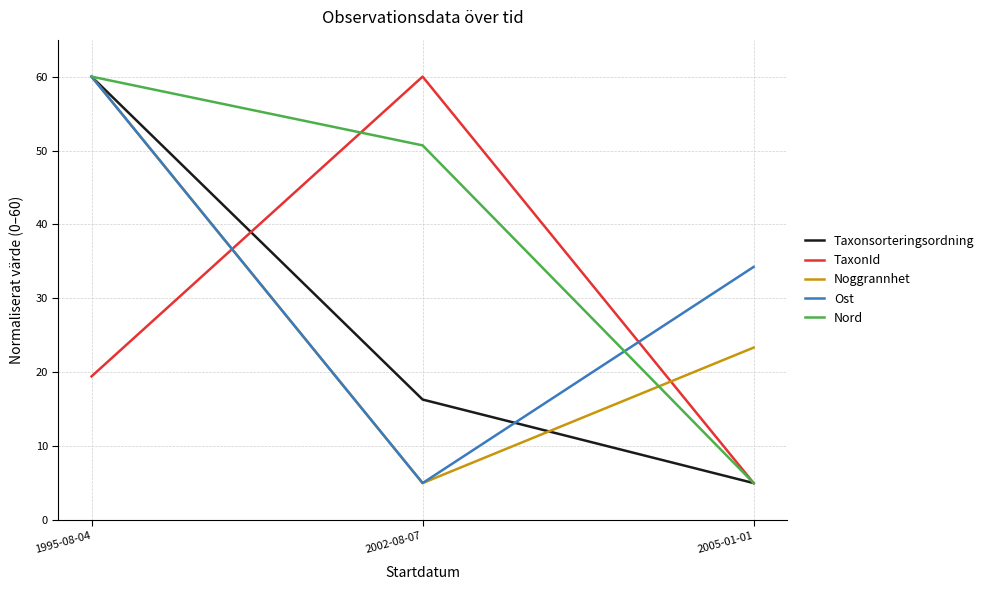

What is the total value across all series at 2005-01-01?

72.6